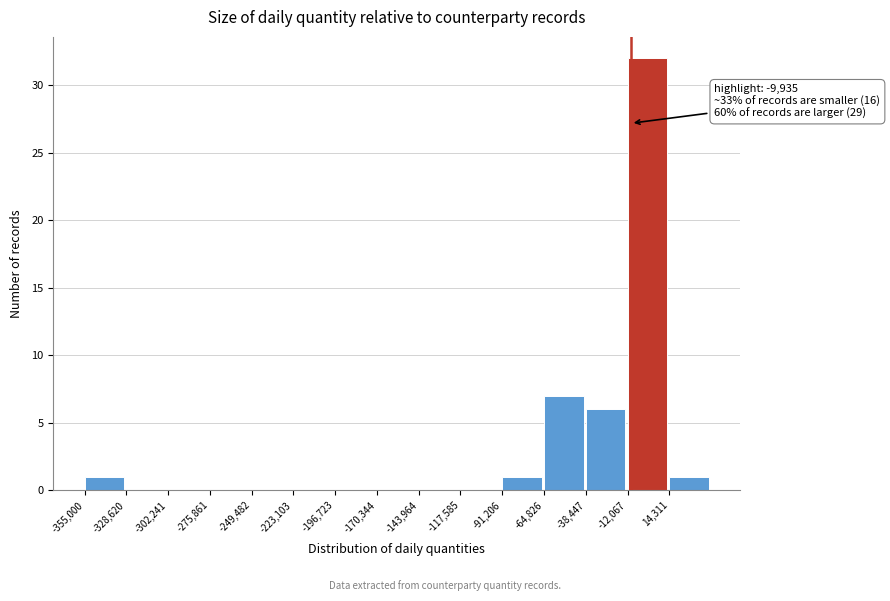

Over which range of the x-axis is the bar tallest?

-10000 to 15000